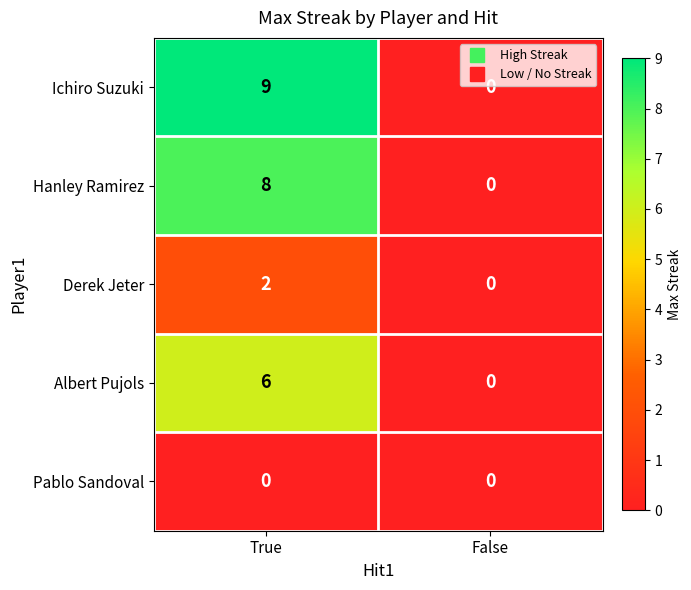

At which category is the sum across all series the highest?

True